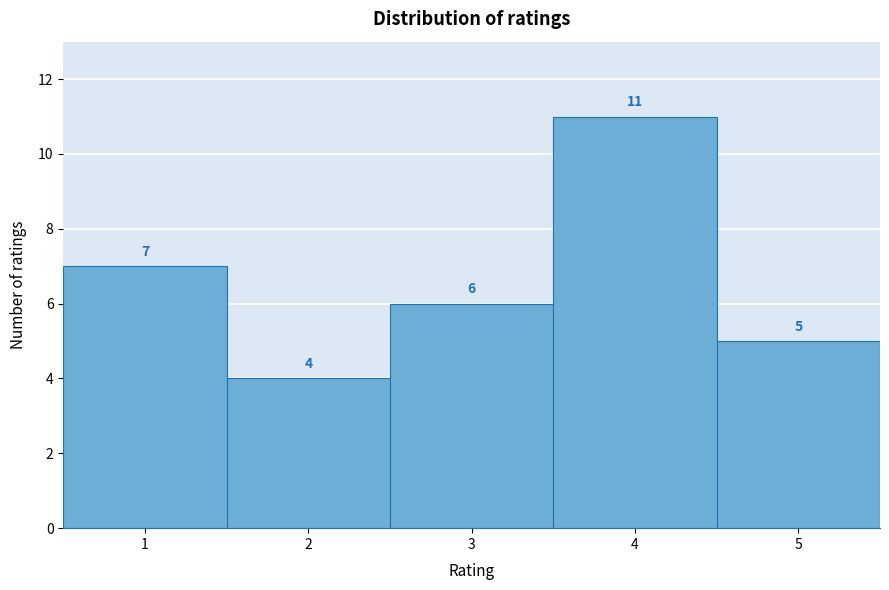

Reading left to right, list every bar in this chart as the range it spans on the x-axis followed by its height.

0.5 to 1.5: 7
1.5 to 2.5: 4
2.5 to 3.5: 6
3.5 to 4.5: 11
4.5 to 5.5: 5